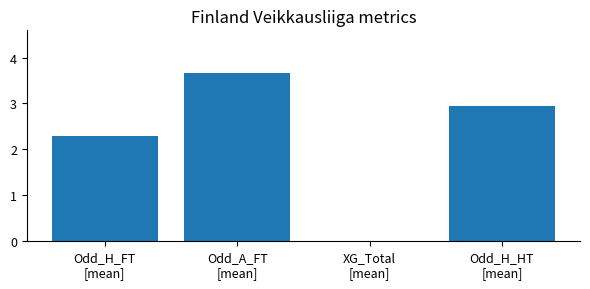

What is the sum of all values?

8.9